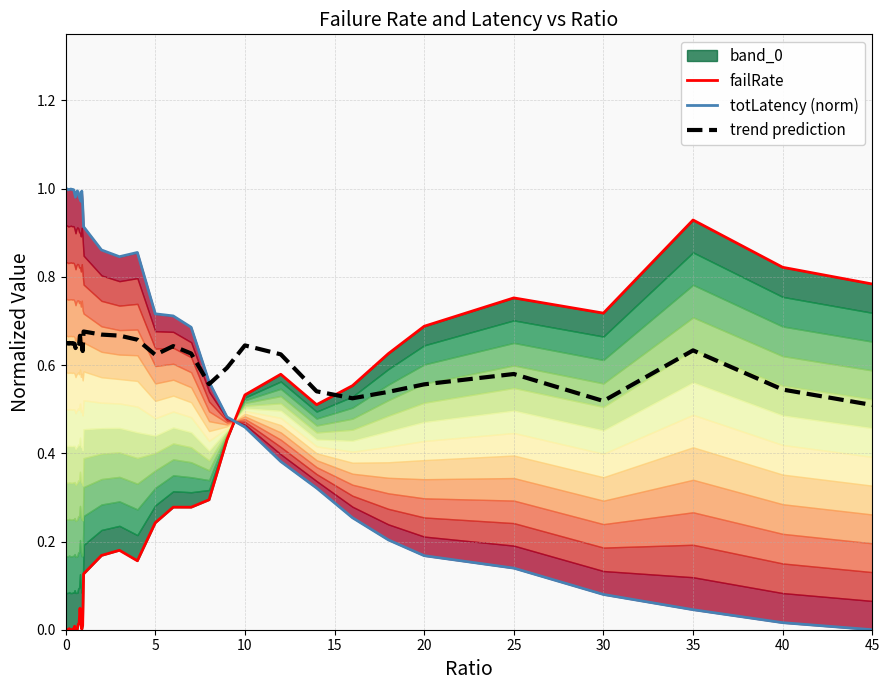

What is the difference between the maximum and minimum values in the totLatency (norm) series?

1.0